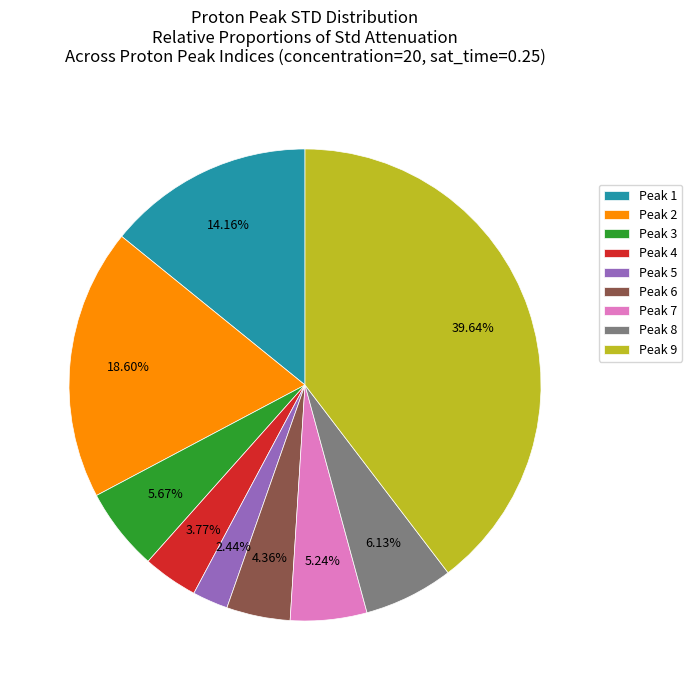

Does Peak 1 represent more than half of the total?

No